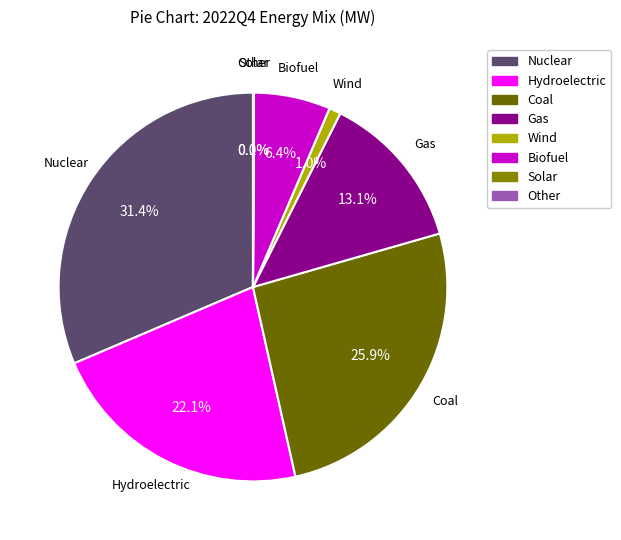

Is Gas the majority of the pie?

No